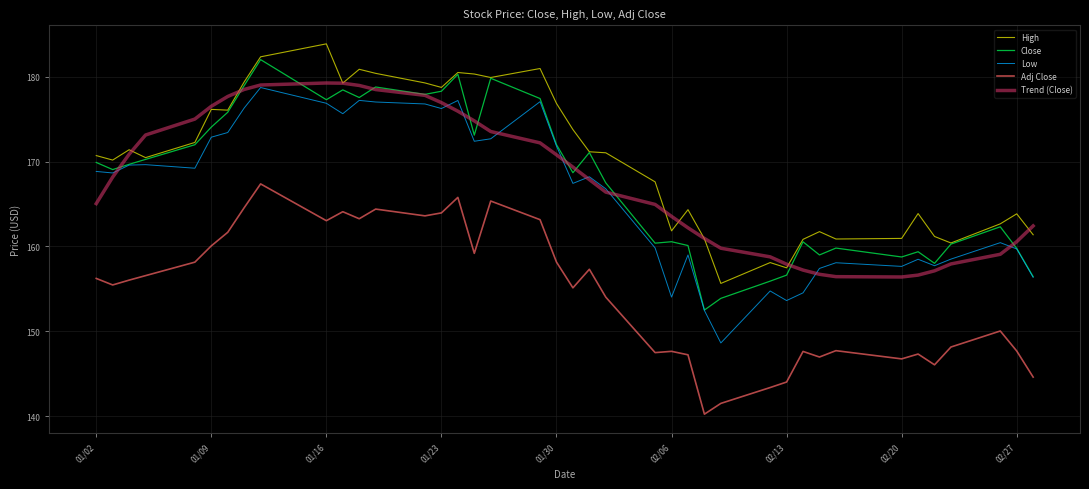

Which series has the largest total across all categories?

High